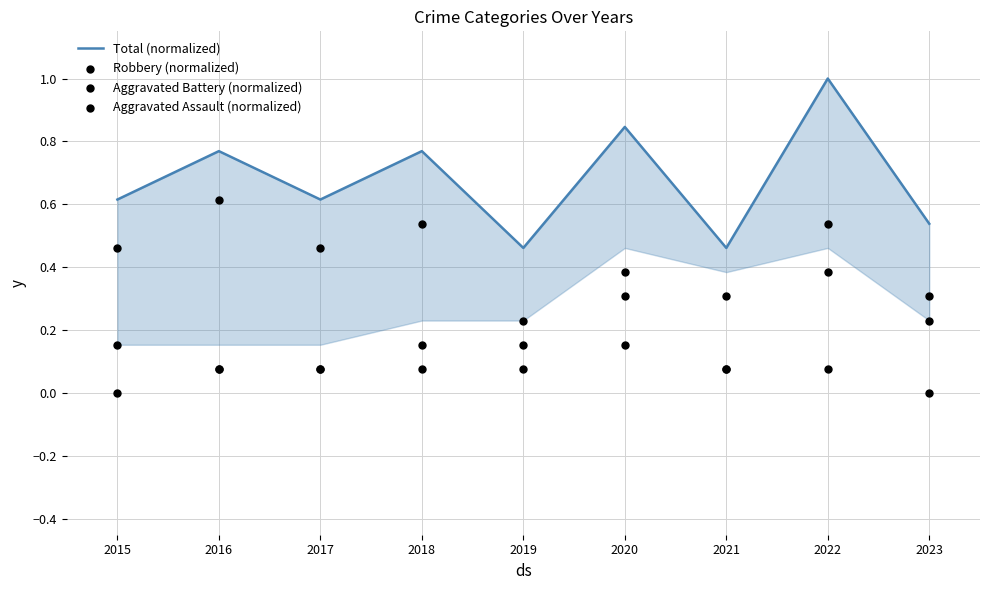

What are all the series names shown in the legend?

Total (normalized), Robbery (normalized), Aggravated Battery (normalized), Aggravated Assault (normalized)